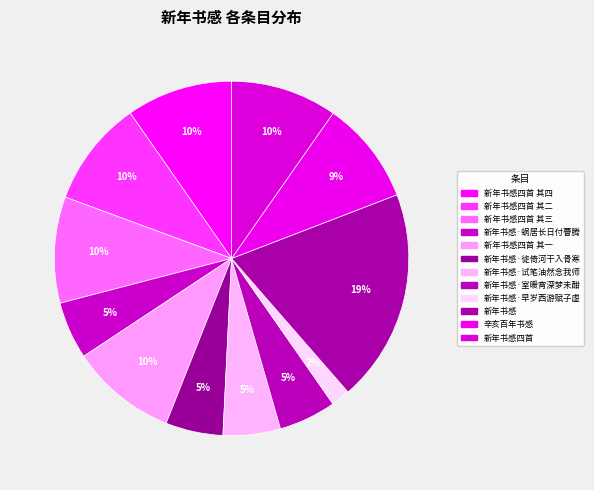

What is the change in value from 新年书感四首 其二 to 新年书感·徙倚河干入骨寒?

-214278